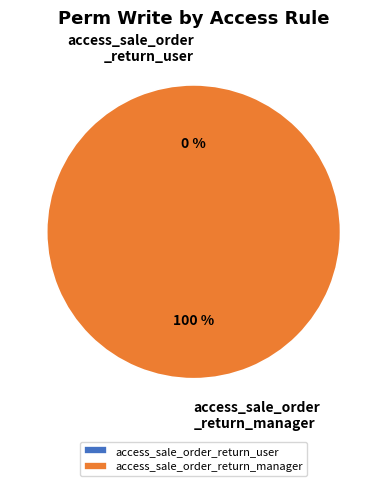

Which slice is the smallest?

access_sale_order_return_user